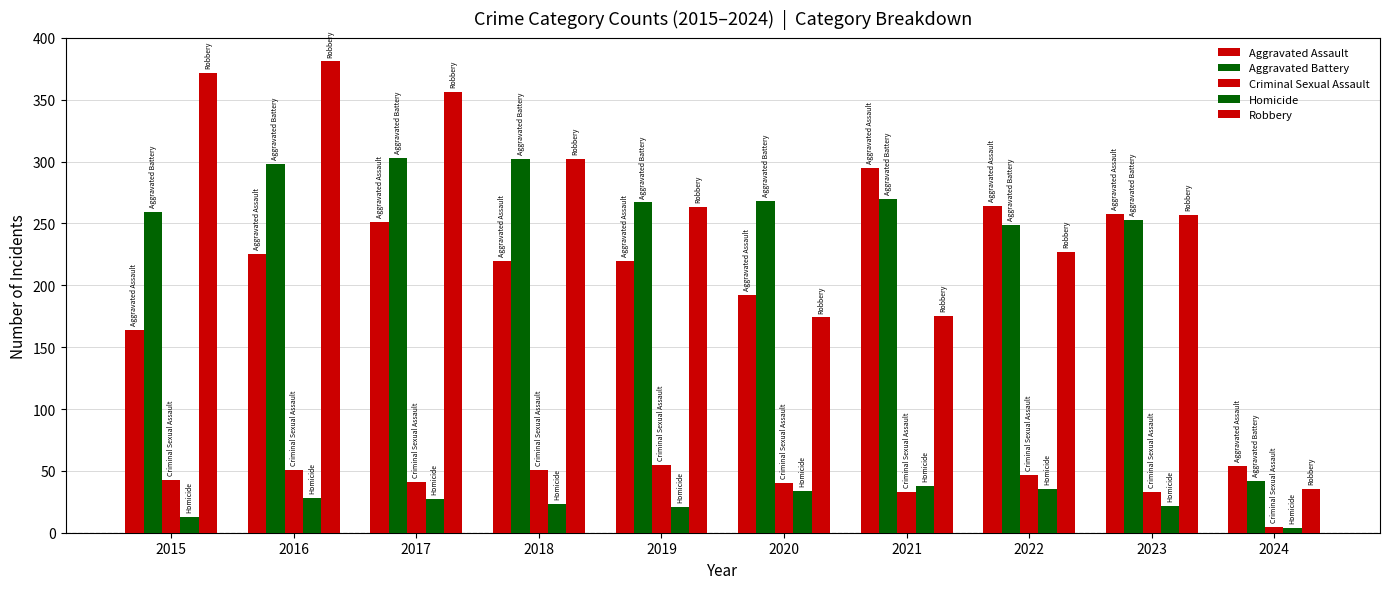

How many bars are there in total?

50